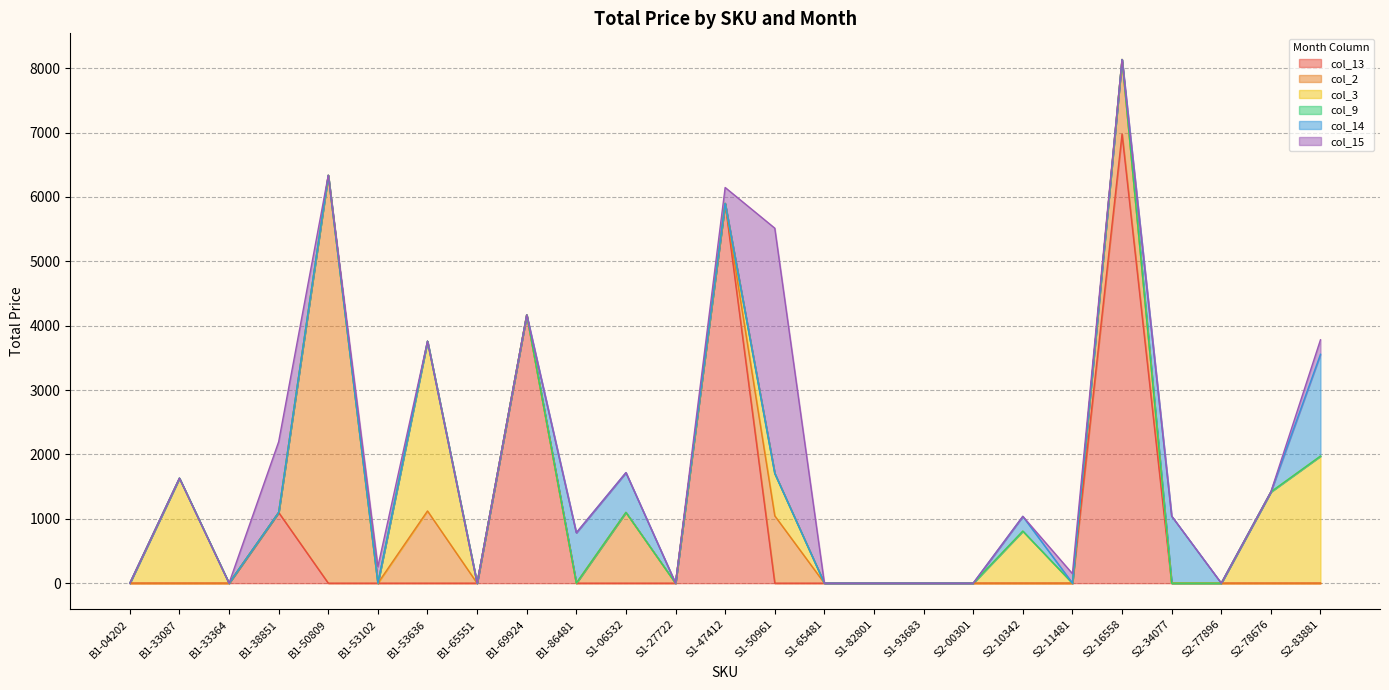

Is the value of col_14 at B1-53636 greater than the value of col_13 at S2-11481?

No